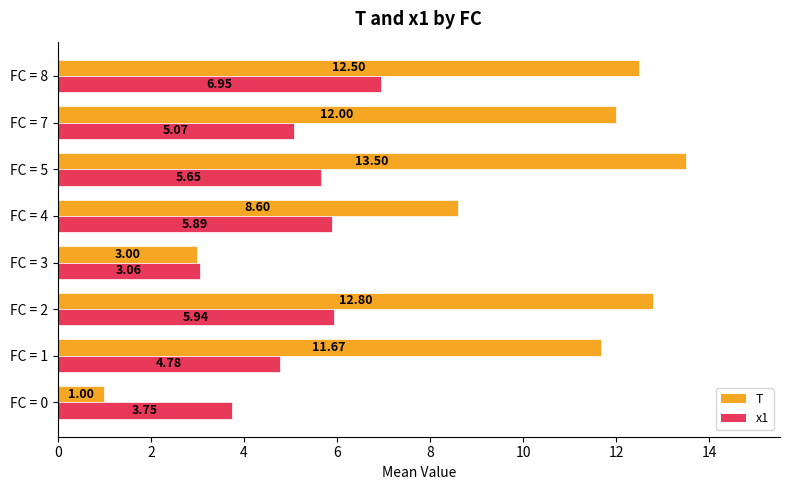

At how many categories does at least one series exceed 10?

5